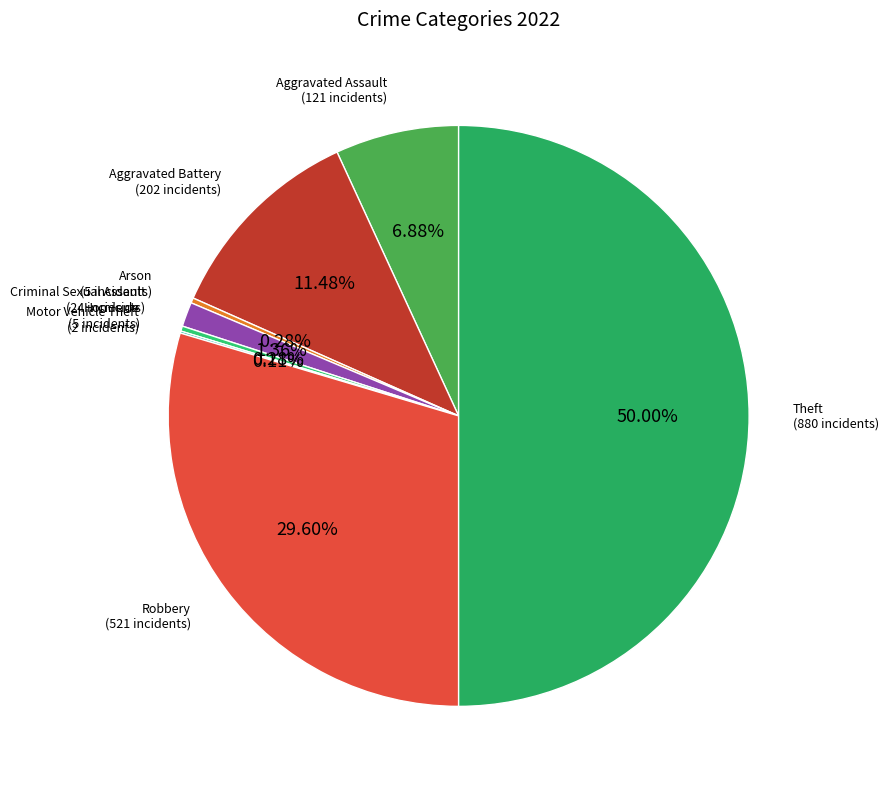

To the nearest percent, what is the average slice percentage?

12%